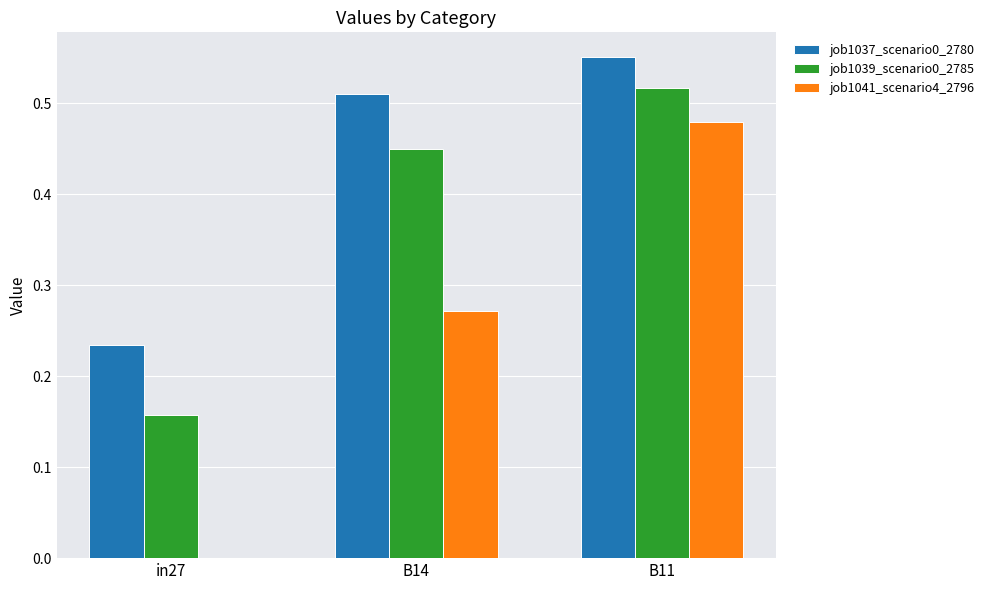

Which category has the highest value in the job1039_scenario0_2785 series?

B11